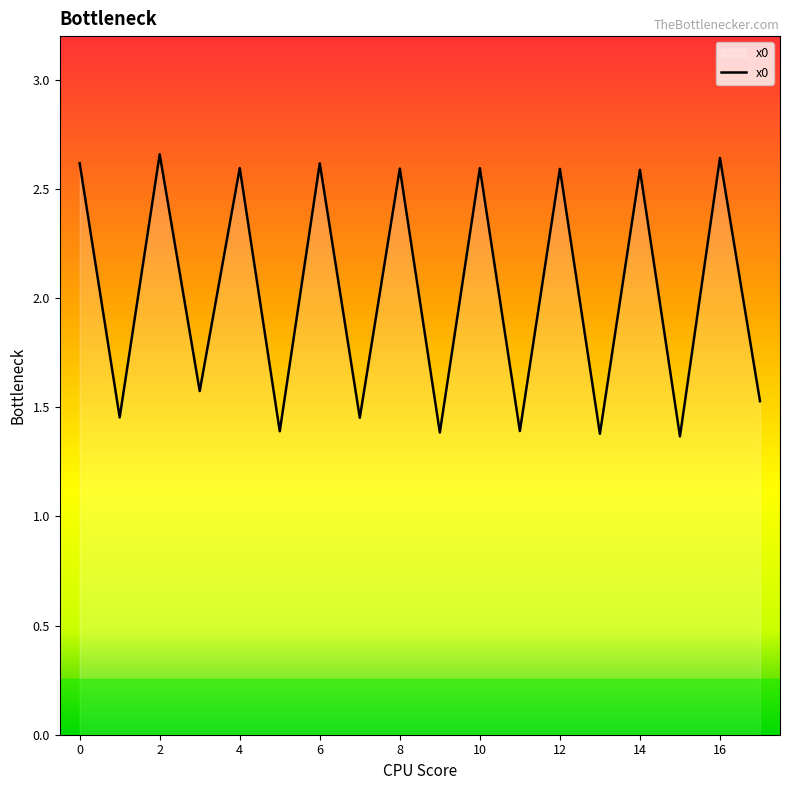

What is the difference between the maximum and minimum values?

1.3